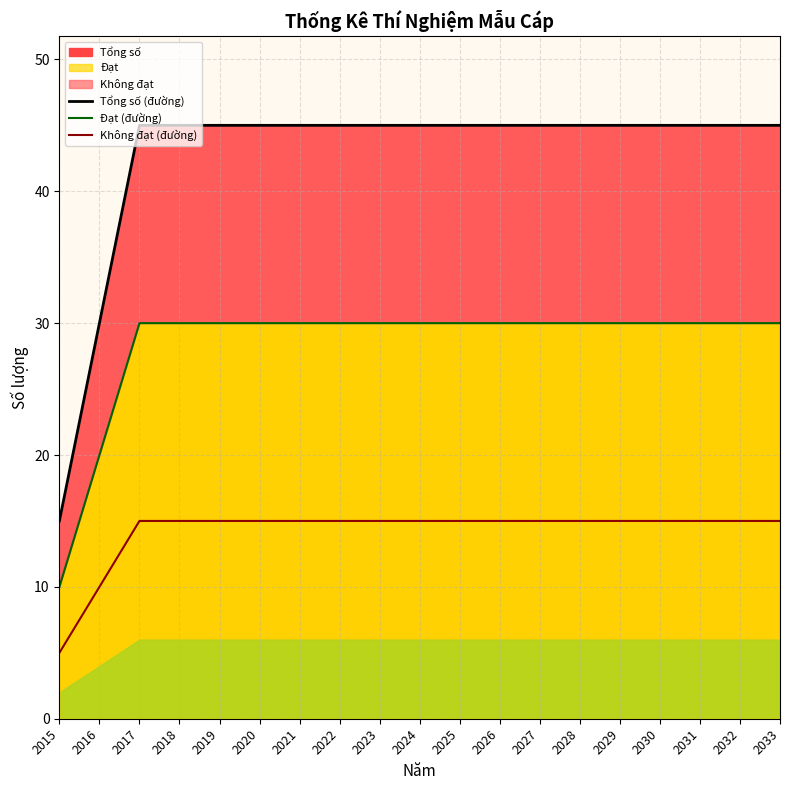

At 2024, list the series in order from smallest to largest.

Không đạt (đường), Đạt (đường), Tổng số (đường)